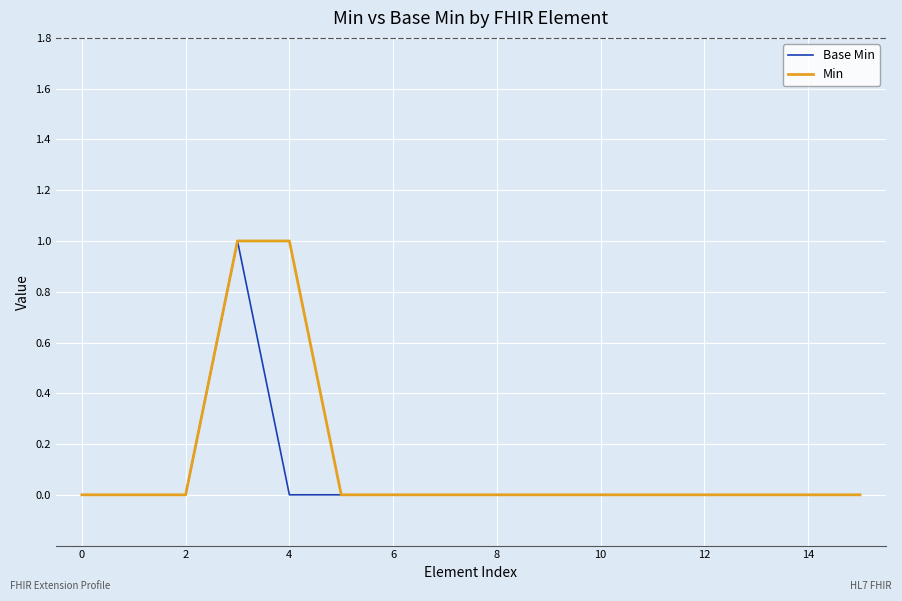

How many lines are shown in the chart?

2